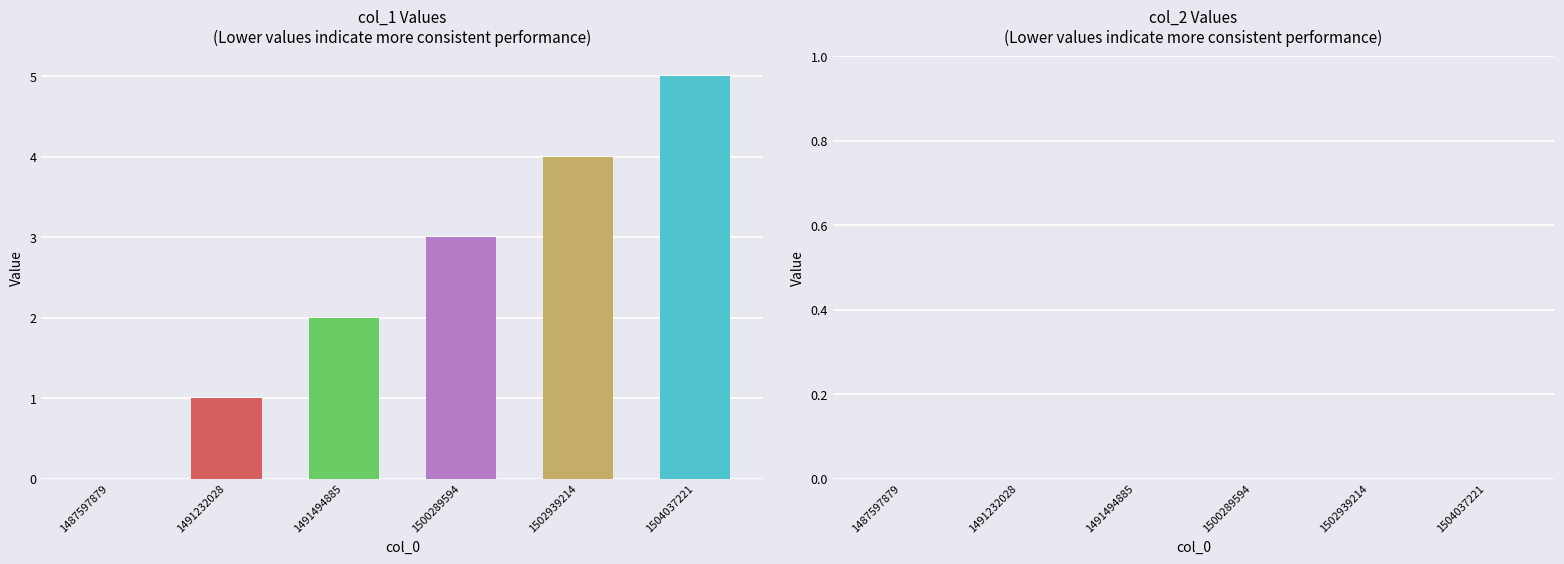

Does the chart contain stacked bars?

No